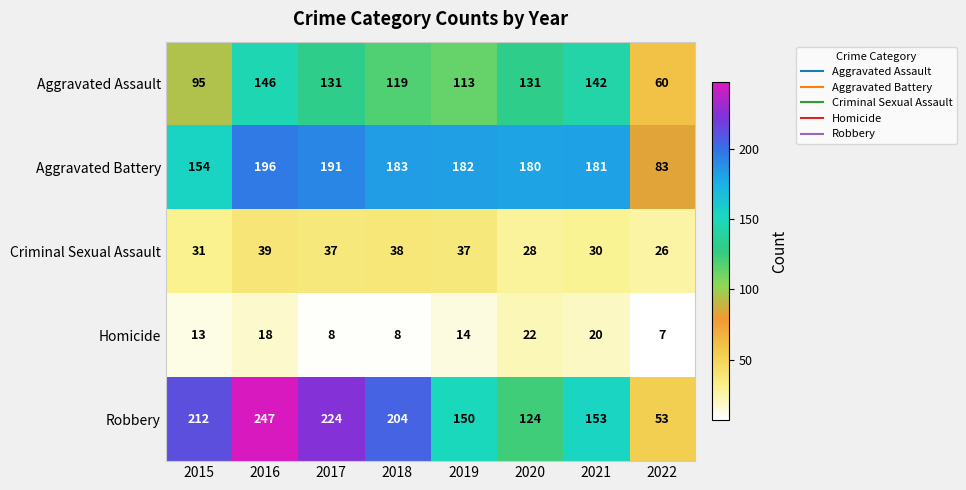

What is the difference between the highest and lowest values at 2016?

229